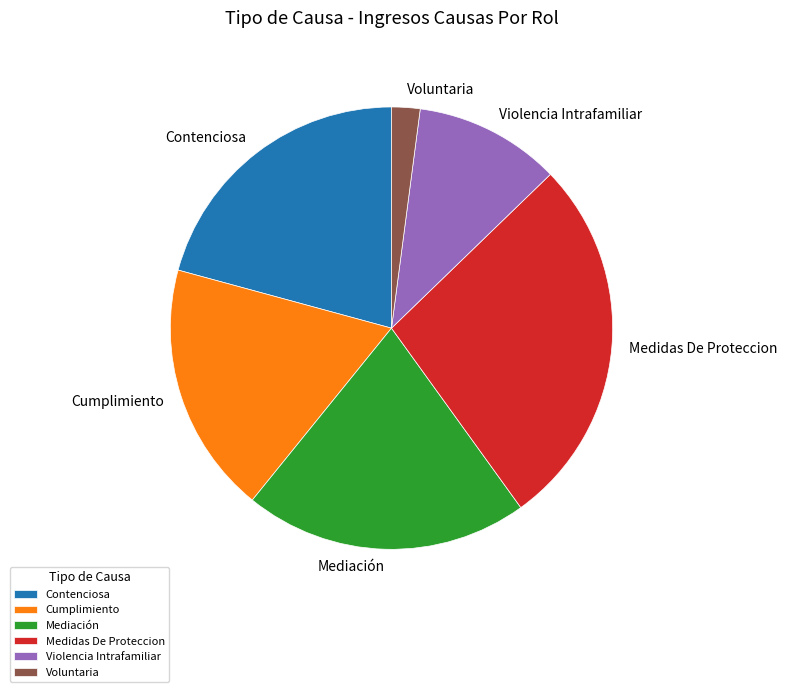

Is the sum of Contenciosa and Medidas De Proteccion greater than half?

No